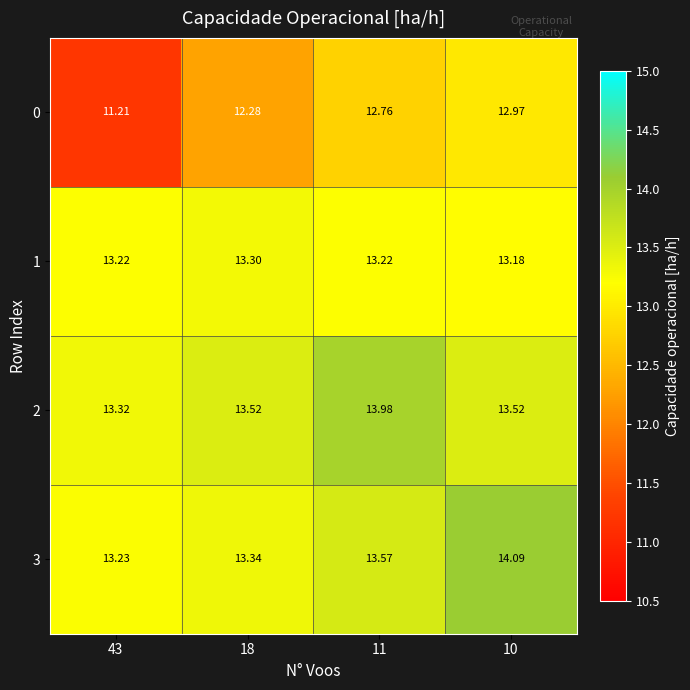

Which series has the largest total across all categories?

2